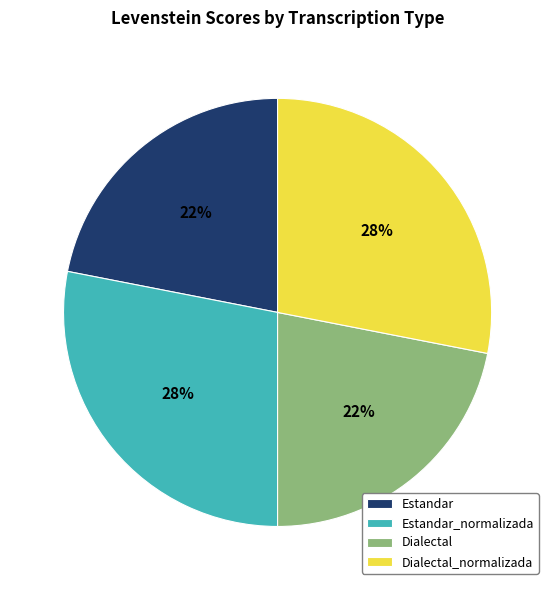

To the nearest percent, what portion does Dialectal_normalizada represent?

28%